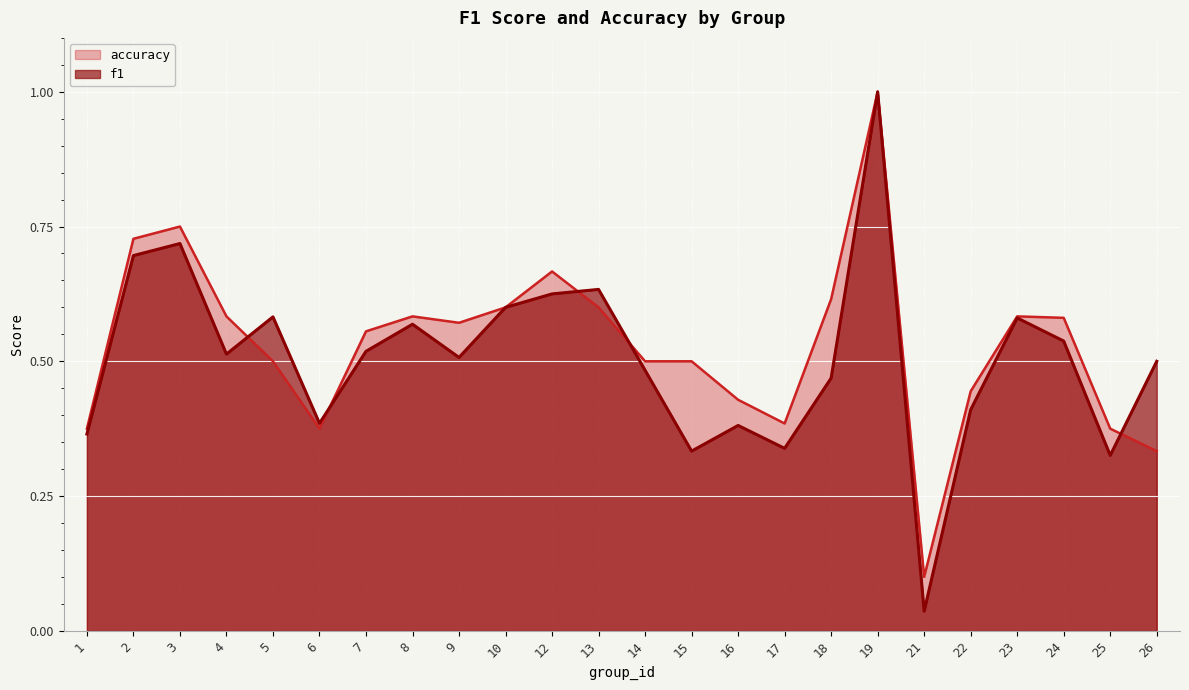

Rank the series at 14 from highest to lowest value.

accuracy, f1